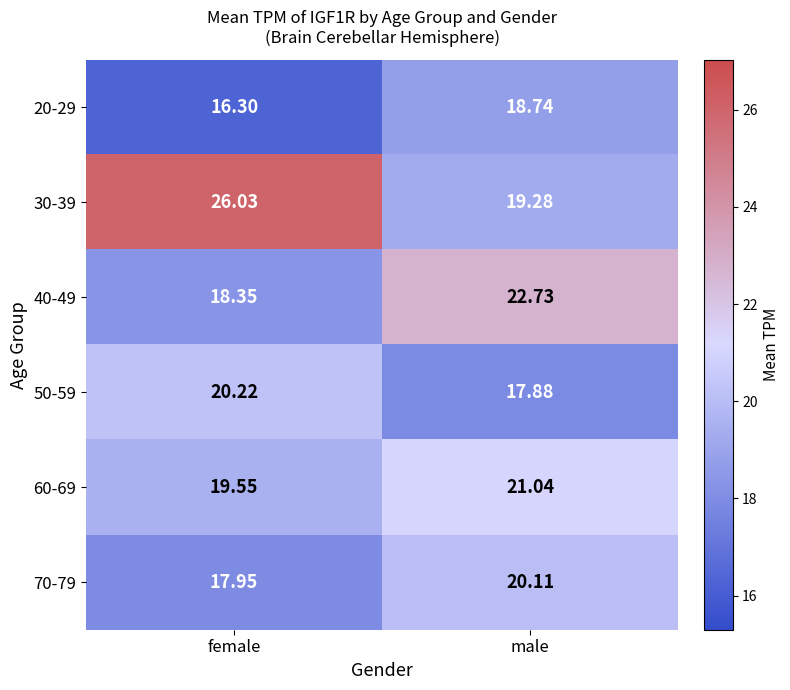

Which series has the largest total across all categories?

30-39